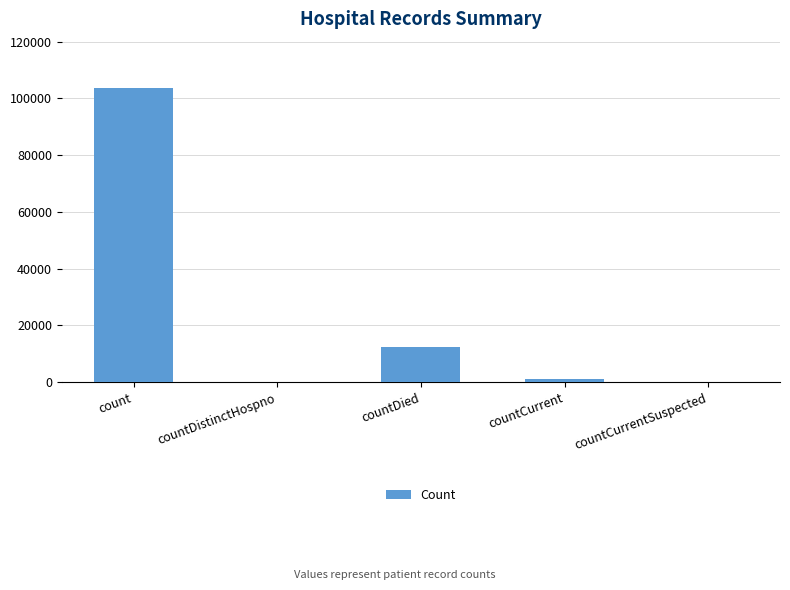

What is the sum of the values at countDied and count?

116104